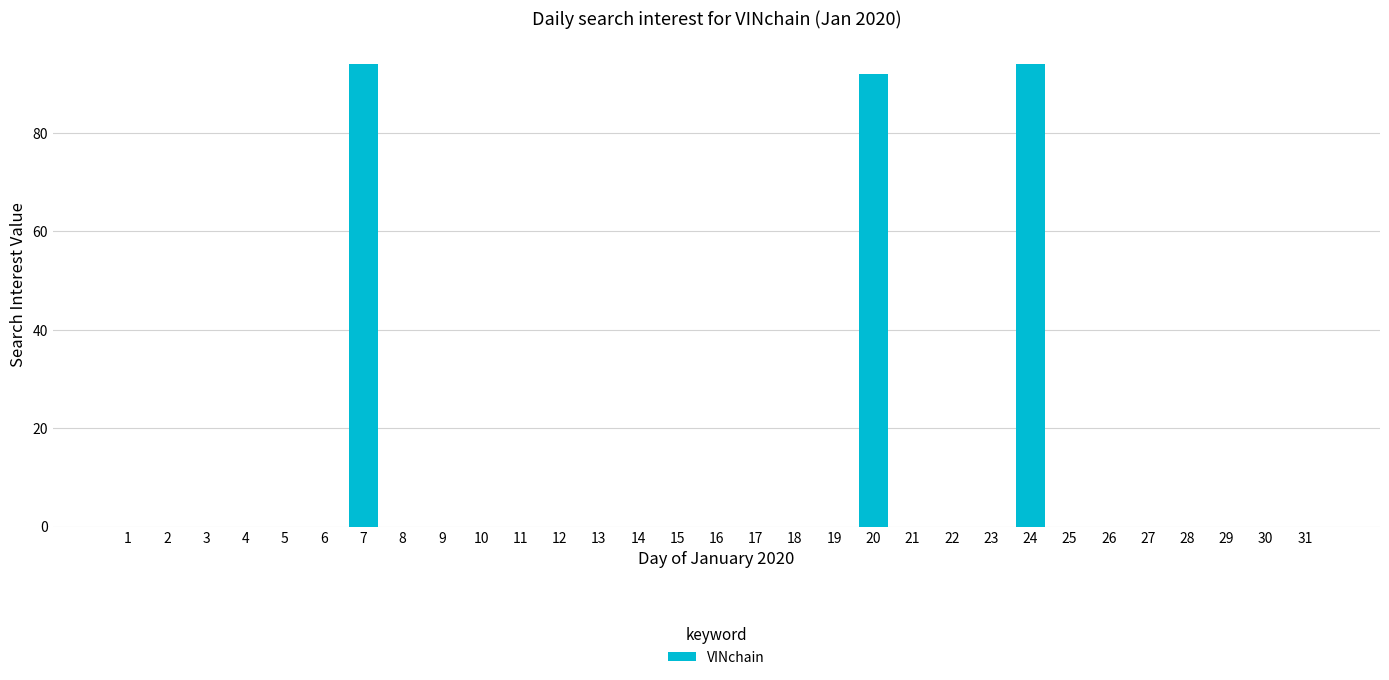

What is the sum of all values?

280